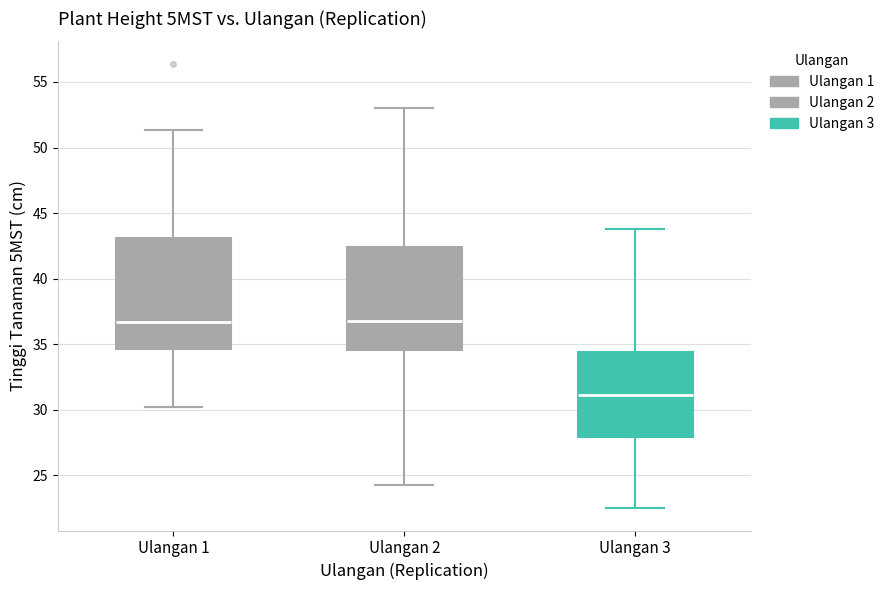

Which box is the tallest, from its lower edge to its upper edge?

Ulangan 1